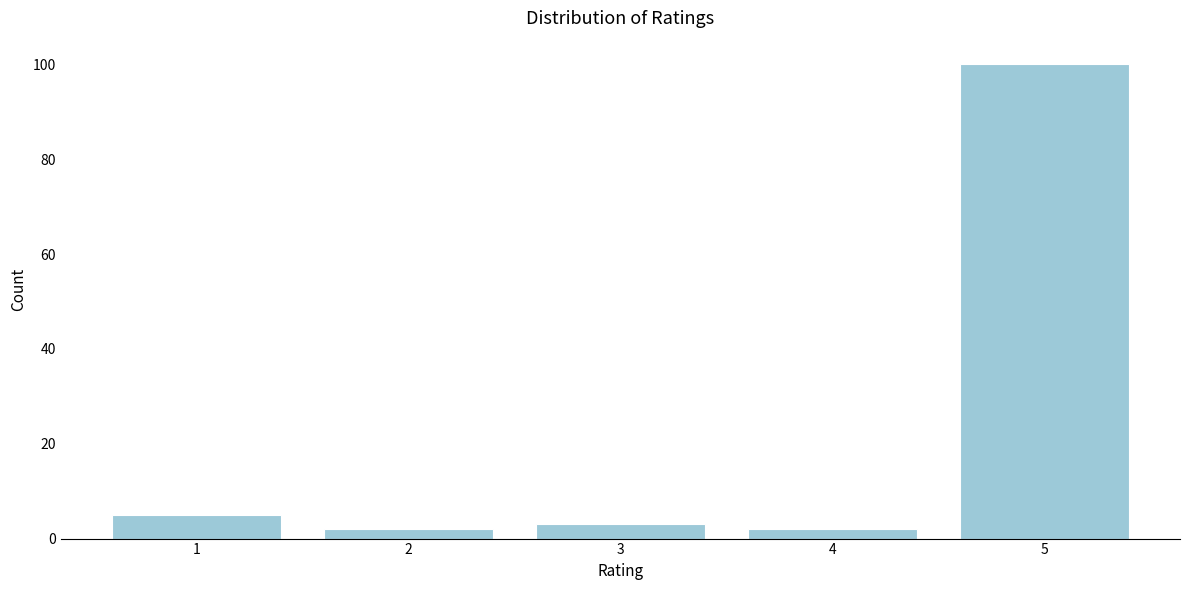

Reading left to right, extract all data points from this chart.

1=5	2=2	3=3	4=2	5=100